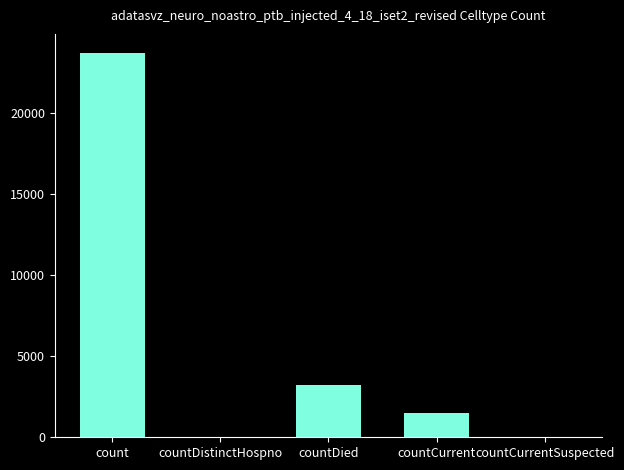

What is the sum of all values?

28405